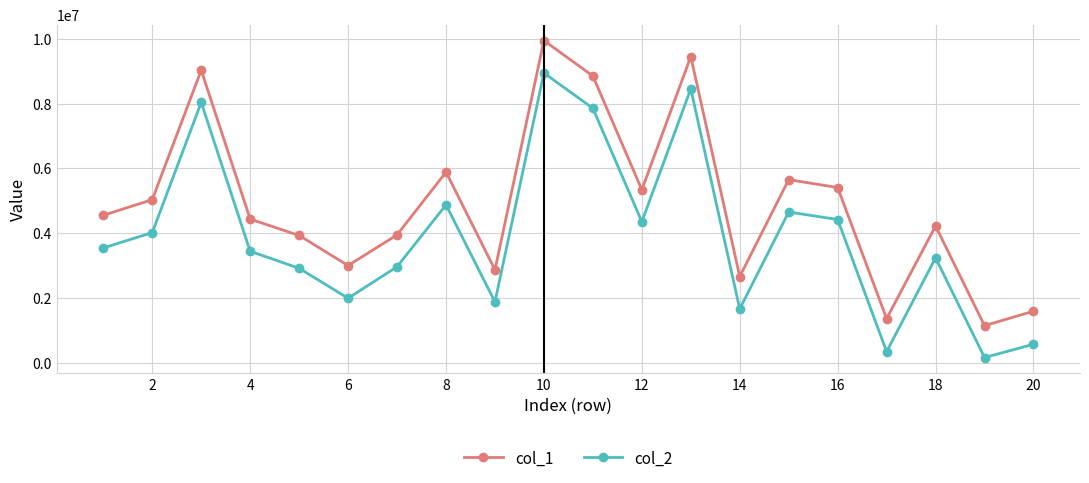

Which series has the largest total across all categories?

col_1